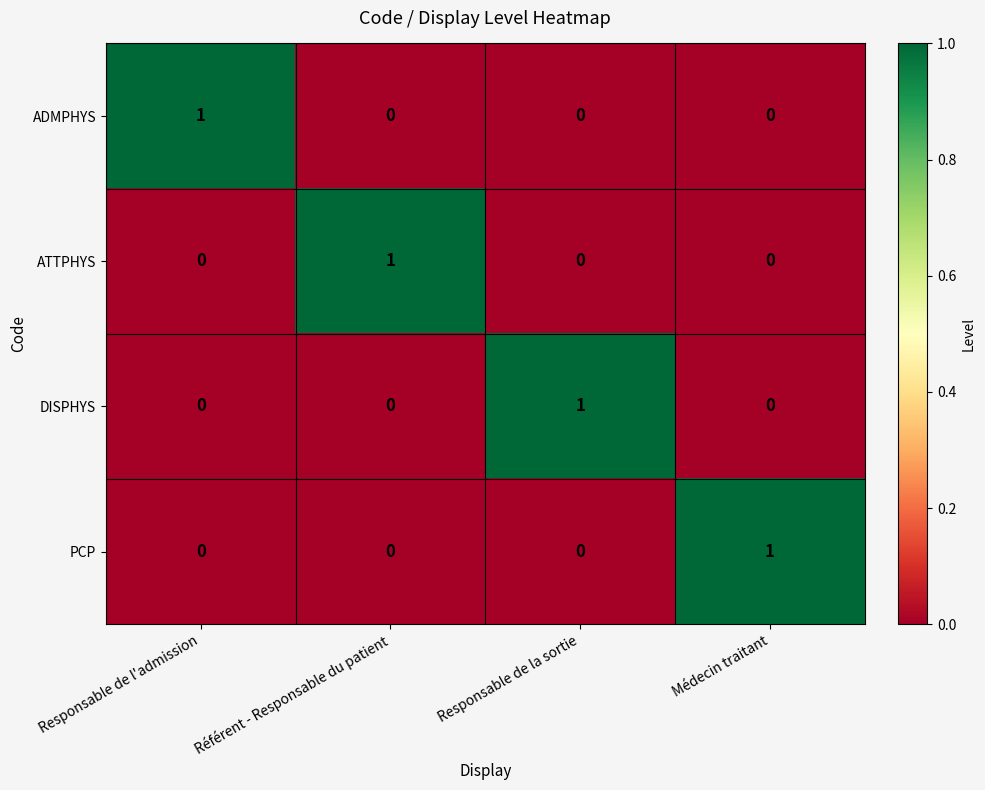

At how many categories does at least one series exceed 0?

4